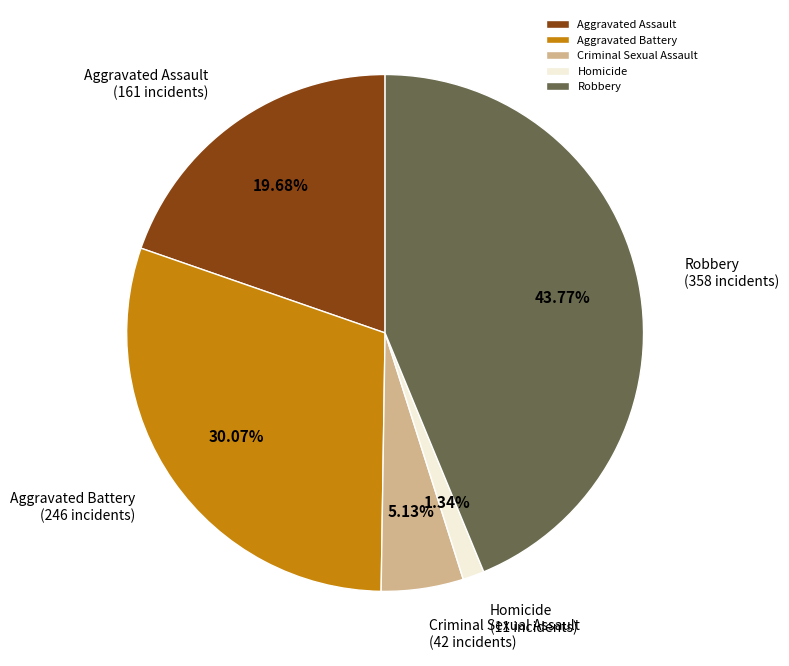

To the nearest percent, what is the average slice percentage?

20%